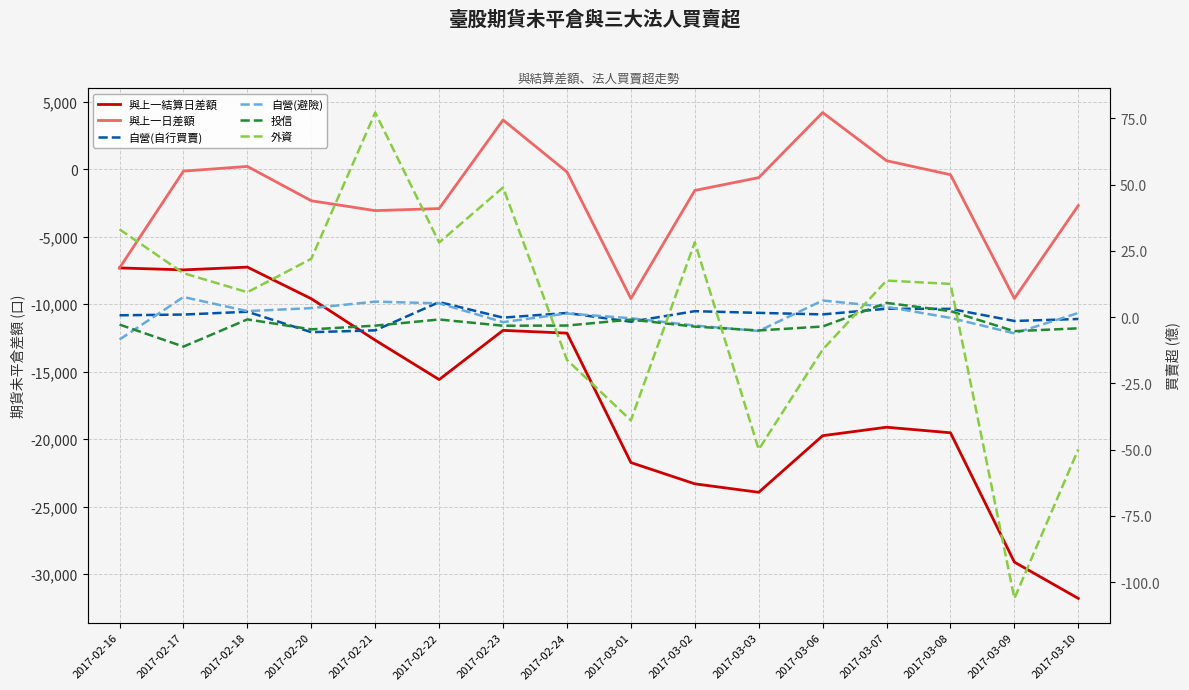

What is the label of the 16th point from the right?

2017-02-16